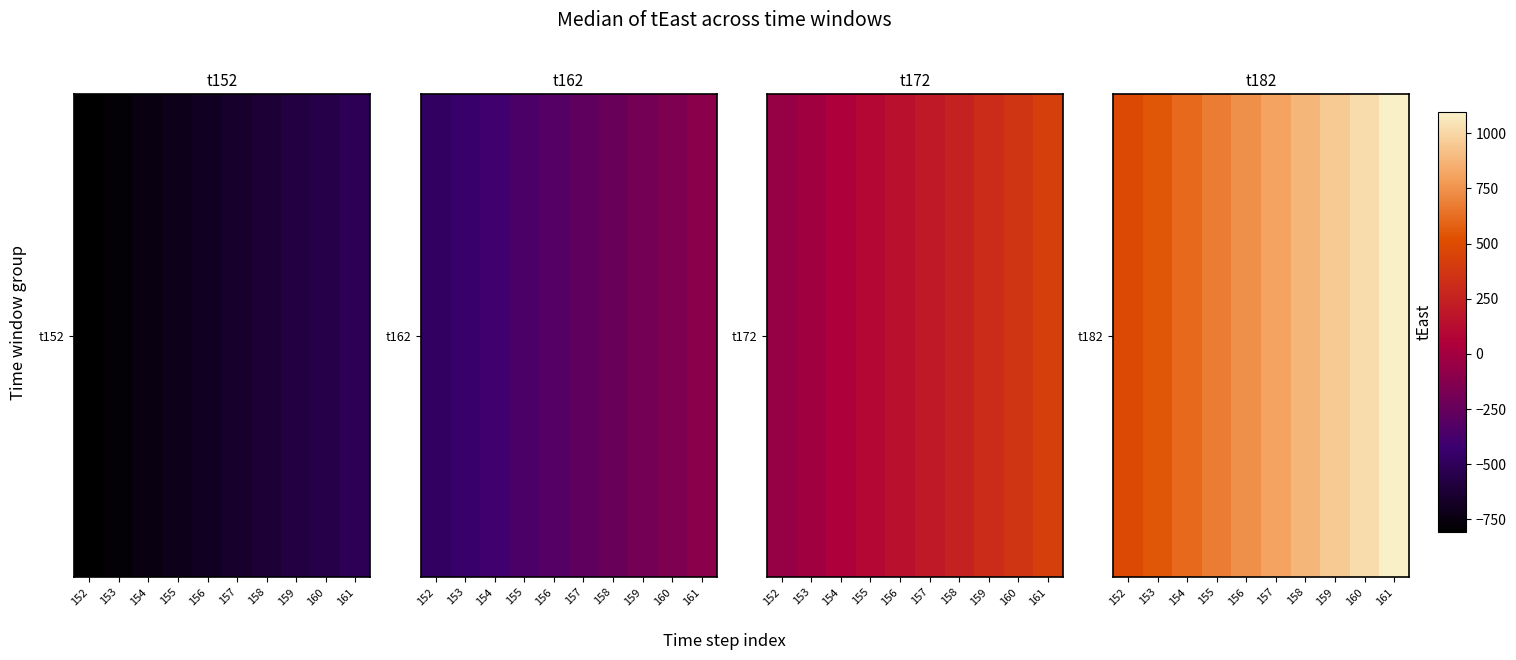

Reading left to right, extract all data points from this chart.

152=485.3	153=546.7	154=609.7	155=674.2	156=740.3	157=808.0	158=877.4	159=948.5	160=1021.3	161=1096.0